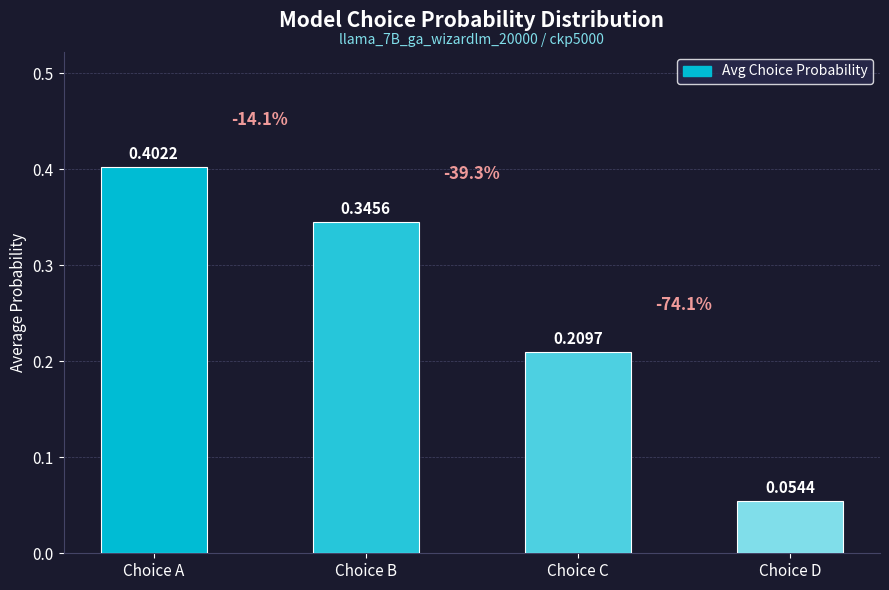

What is the change in value from Choice A to Choice D?

-0.3